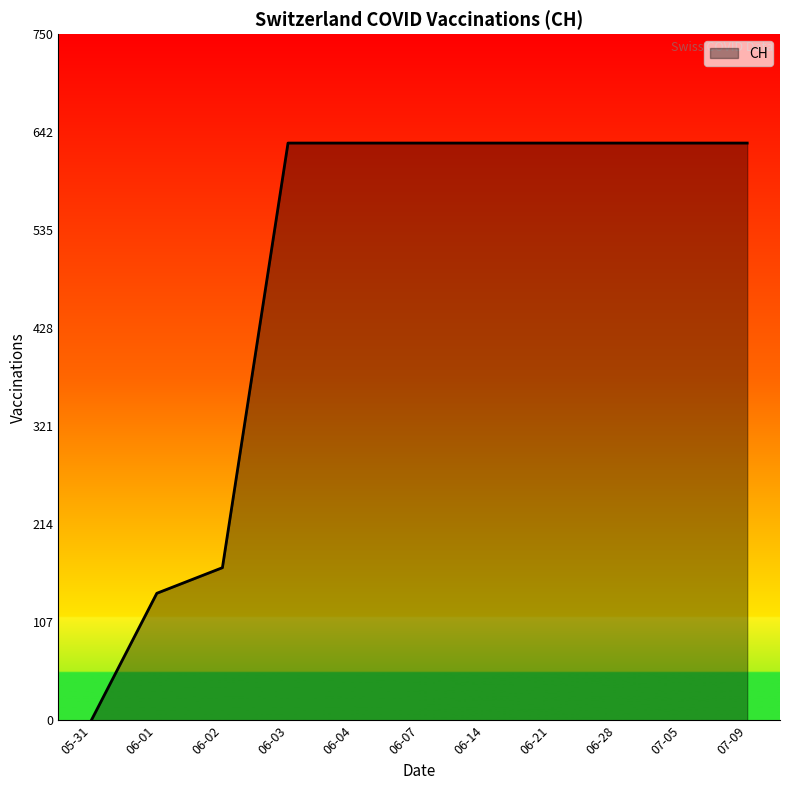

Reading left to right, what are all the values shown in this chart?

0	139	167	631	631	631	631	631	631	631	631